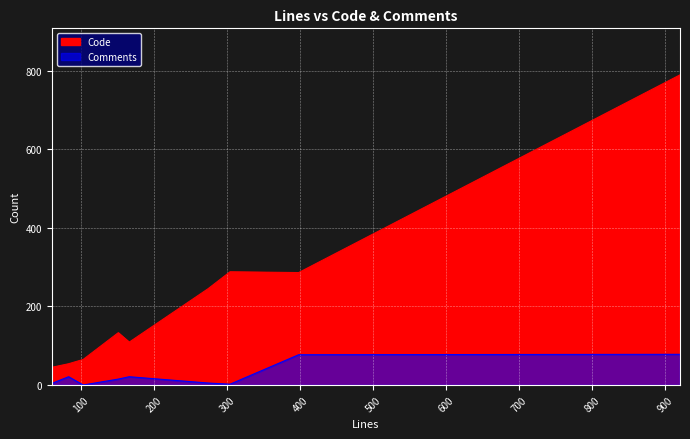

At which label does Code first exceed 133?

274